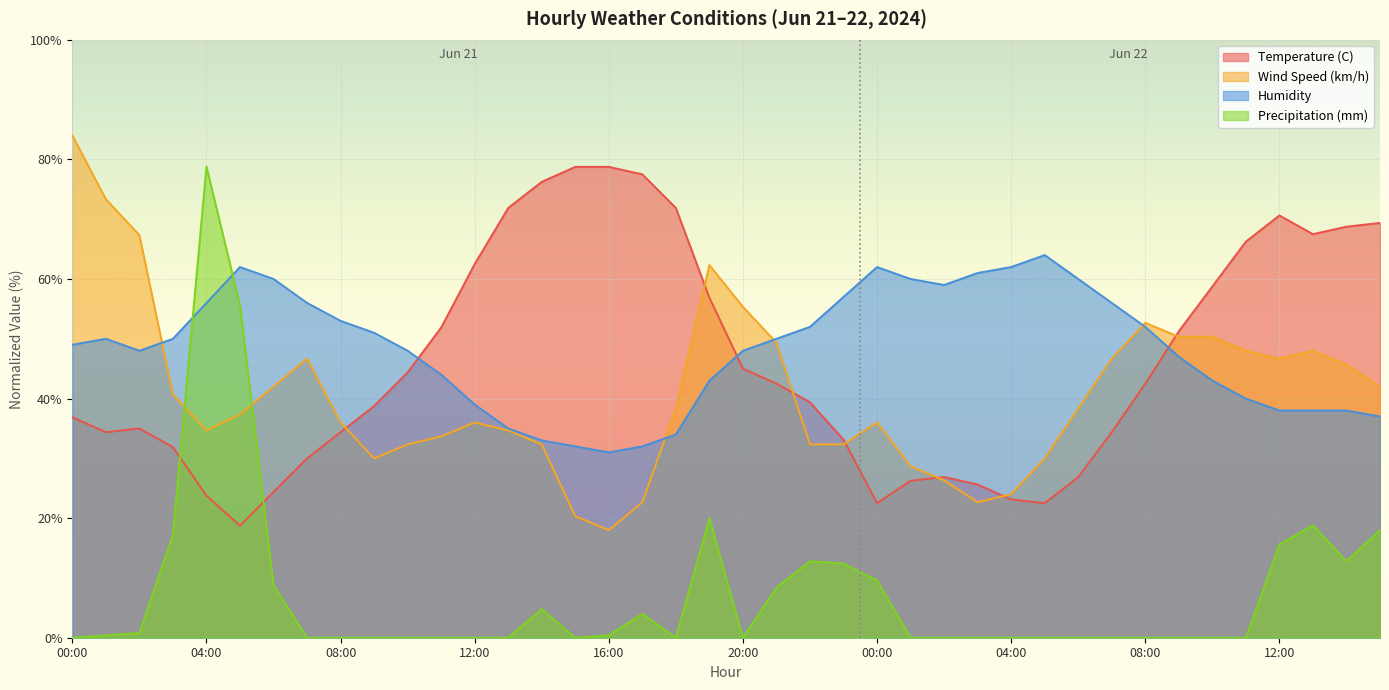

Reading left to right, extract all data points from this chart.

Temperature (C): 00:00=36.9	01:00=34.4	02:00=35.0	03:00=31.9	04:00=23.8	05:00=18.8	06:00=24.4	07:00=30.0	08:00=34.4	09:00=38.8	10:00=44.4	11:00=51.9	12:00=62.5	13:00=71.9	14:00=76.3	15:00=78.8	16:00=78.8	17:00=77.5	18:00=71.9	19:00=56.9	20:00=45.0	21:00=42.5	22:00=39.4	23:00=33.1	00:00=22.5	01:00=26.3	02:00=26.9	03:00=25.6	04:00=23.1	05:00=22.5	06:00=26.9	07:00=34.4	08:00=42.5	09:00=51.3	10:00=58.7	11:00=66.3	12:00=70.6	13:00=67.5	14:00=68.8	15:00=69.4
Wind Speed (km/h): 00:00=84.0	01:00=73.3	02:00=67.3	03:00=40.7	04:00=34.7	05:00=37.3	06:00=42.0	07:00=46.7	08:00=36.0	09:00=30.0	10:00=32.3	11:00=33.7	12:00=36.0	13:00=34.7	14:00=32.3	15:00=20.3	16:00=18.0	17:00=22.7	18:00=38.3	19:00=62.3	20:00=55.3	21:00=49.3	22:00=32.3	23:00=32.3	00:00=36.0	01:00=28.7	02:00=26.3	03:00=22.7	04:00=24.0	05:00=30.0	06:00=38.3	07:00=46.7	08:00=52.7	09:00=50.3	10:00=50.3	11:00=48.0	12:00=46.7	13:00=48.0	14:00=45.7	15:00=42.0
Humidity: 00:00=49.0	01:00=50.0	02:00=48.0	03:00=50.0	04:00=56.0	05:00=62.0	06:00=60.0	07:00=56.0	08:00=53.0	09:00=51.0	10:00=48.0	11:00=44.0	12:00=39.0	13:00=35.0	14:00=33.0	15:00=32.0	16:00=31.0	17:00=32.0	18:00=34.0	19:00=43.0	20:00=48.0	21:00=50.0	22:00=52.0	23:00=57.0	00:00=62.0	01:00=60.0	02:00=59.0	03:00=61.0	04:00=62.0	05:00=64.0	06:00=60.0	07:00=56.0	08:00=52.0	09:00=47.0	10:00=43.0	11:00=40.0	12:00=38.0	13:00=38.0	14:00=38.0	15:00=37.0
Precipitation (mm): 00:00=0.0	01:00=0.4	02:00=0.8	03:00=17.2	04:00=78.8	05:00=55.6	06:00=8.8	07:00=0.0	08:00=0.0	09:00=0.0	10:00=0.0	11:00=0.0	12:00=0.0	13:00=0.0	14:00=4.8	15:00=0.0	16:00=0.4	17:00=4.0	18:00=0.0	19:00=20.0	20:00=0.0	21:00=8.4	22:00=12.8	23:00=12.4	00:00=9.6	01:00=0.0	02:00=0.0	03:00=0.0	04:00=0.0	05:00=0.0	06:00=0.0	07:00=0.0	08:00=0.0	09:00=0.0	10:00=0.0	11:00=0.0	12:00=15.6	13:00=18.8	14:00=12.8	15:00=18.0